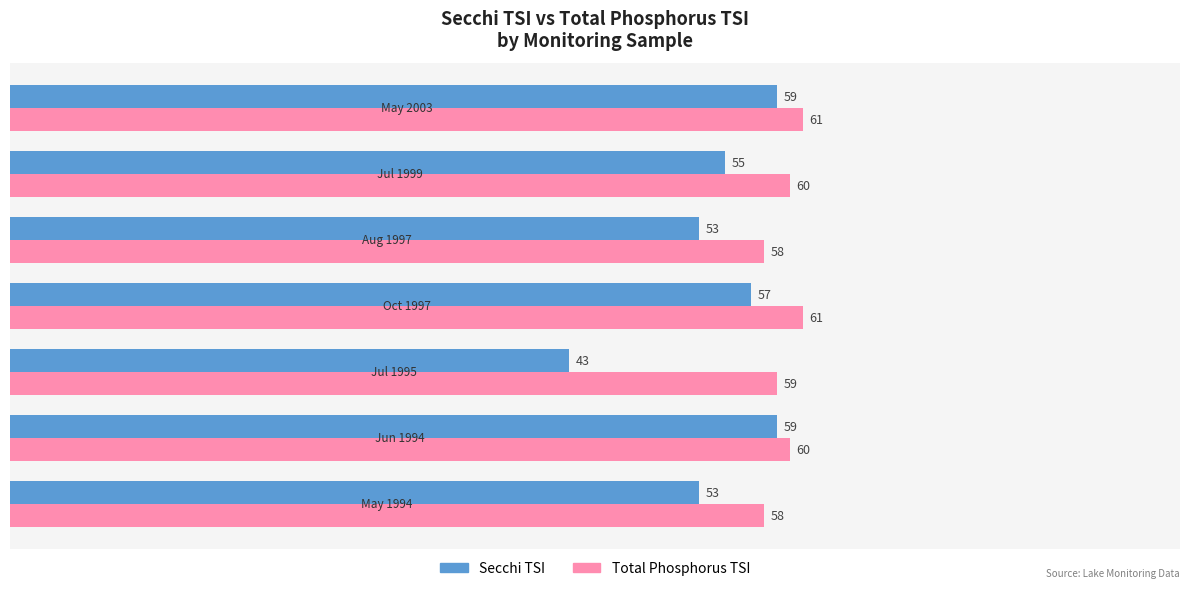

At how many categories does at least one series exceed 50?

7